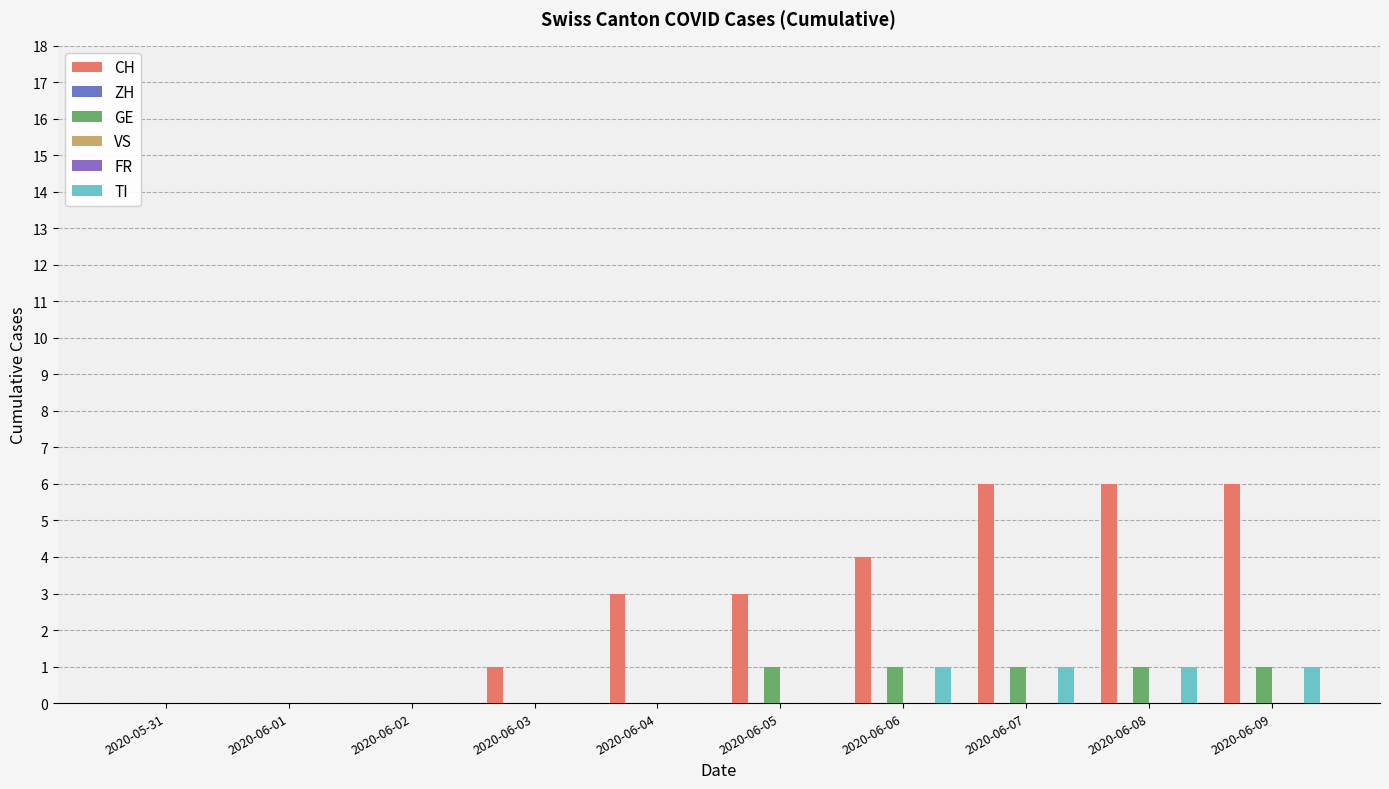

Which series has the widest spread of values?

CH